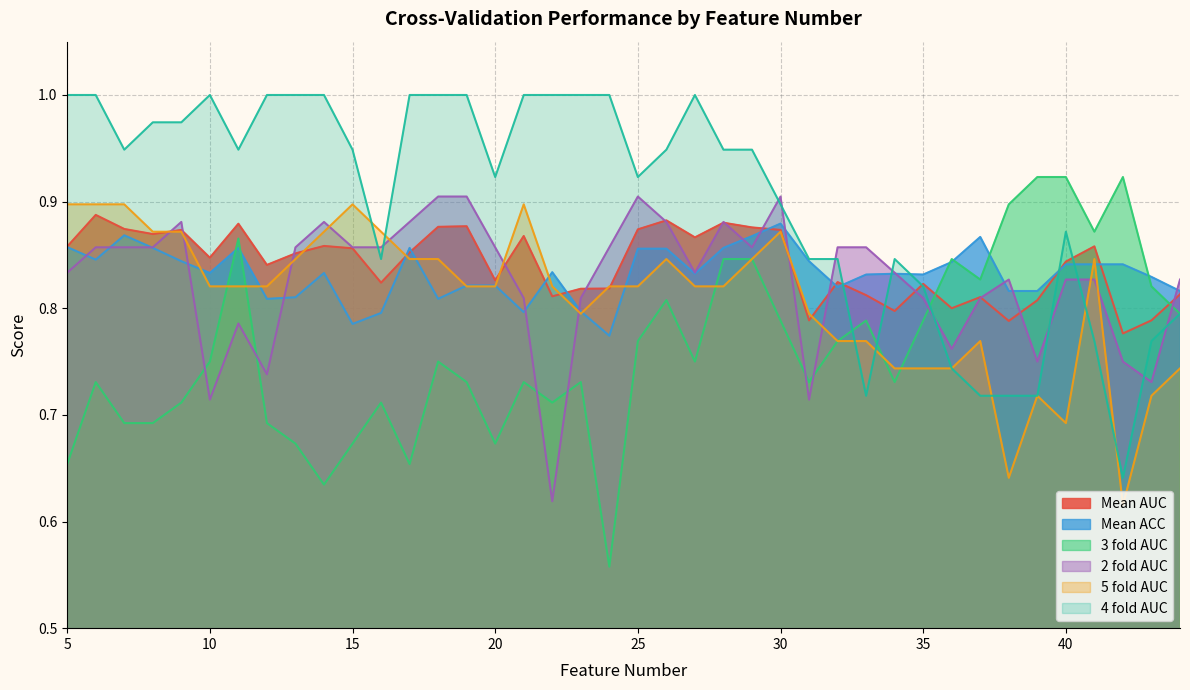

What is the approximate value of Mean ACC at 8?

0.9